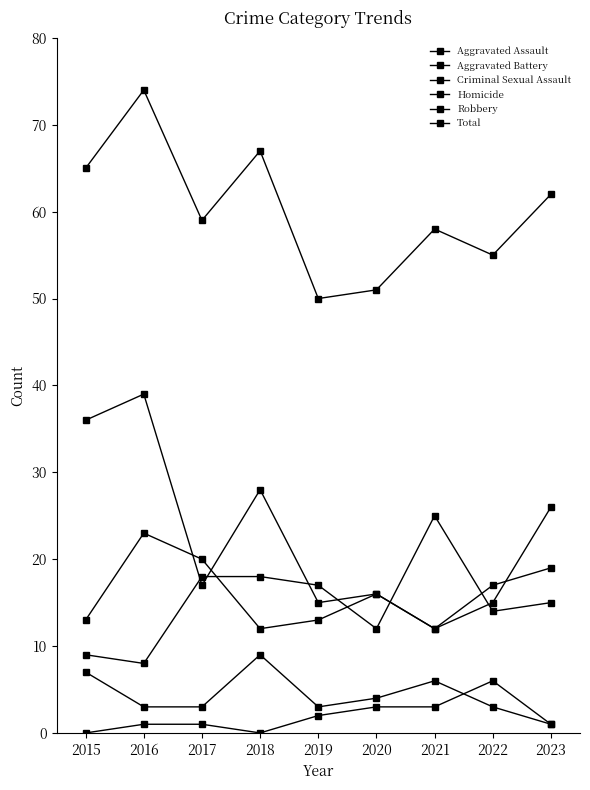

What is the total value across all series at 2018?

134